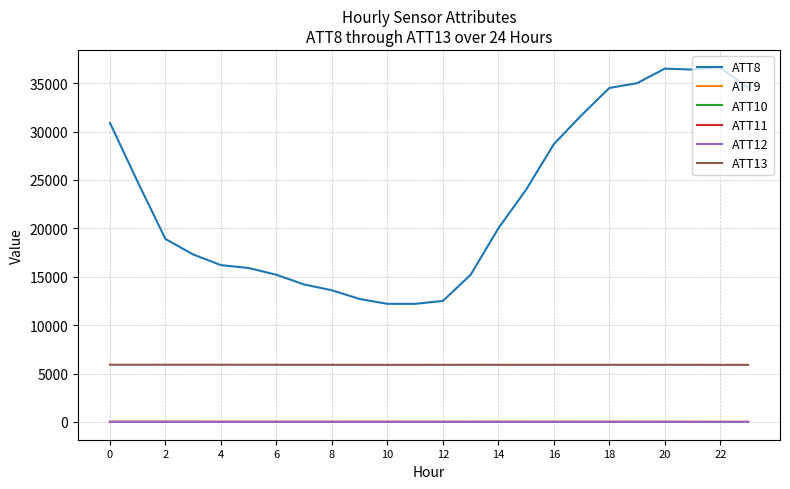

What is the maximum value shown in the chart?

36600.0